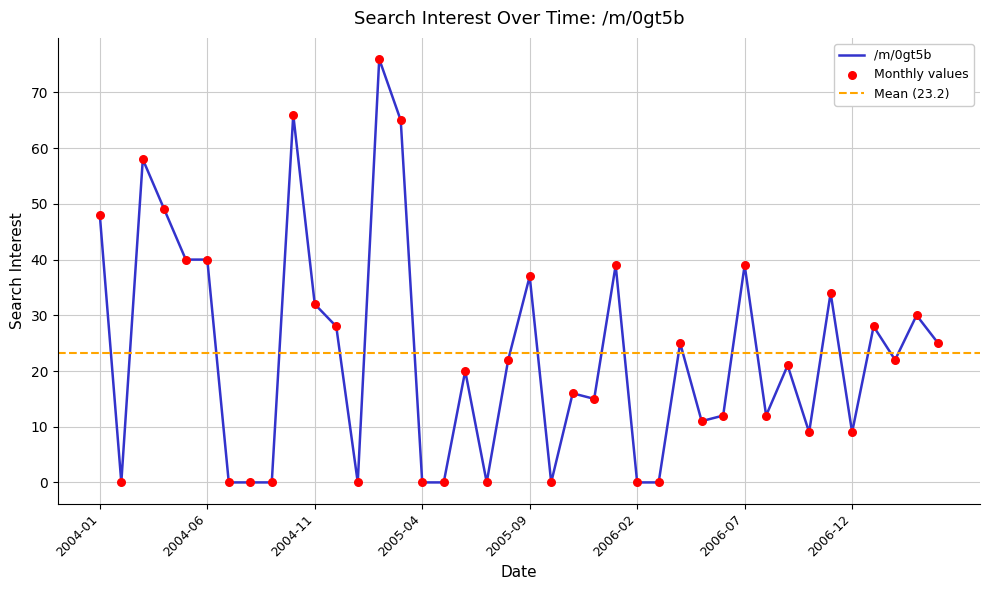

What is the ratio of the value at 2004-10 to the value at 2006-01?

1.7